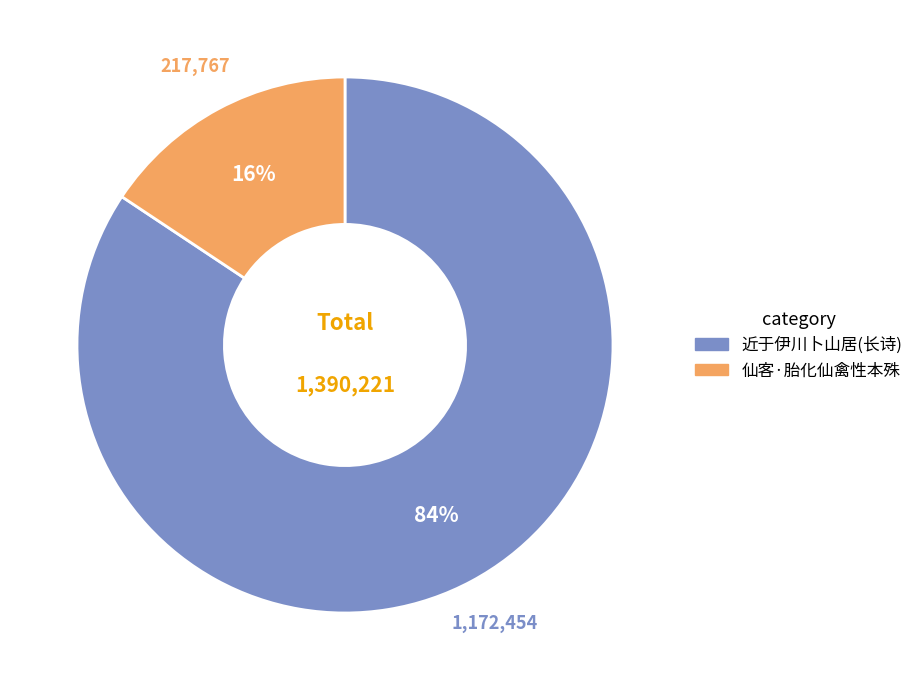

How many segments does this pie chart have?

2